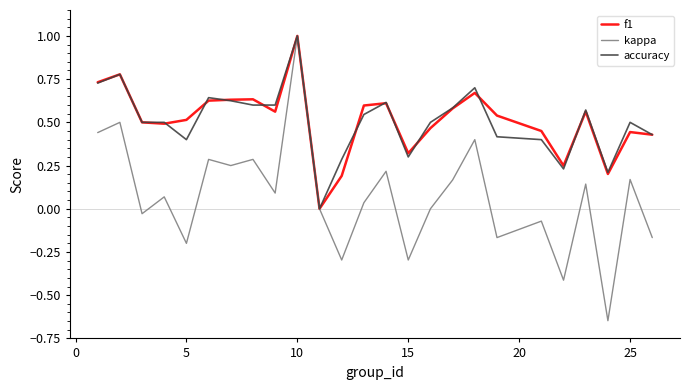

What is the maximum value shown in the chart?

1.0